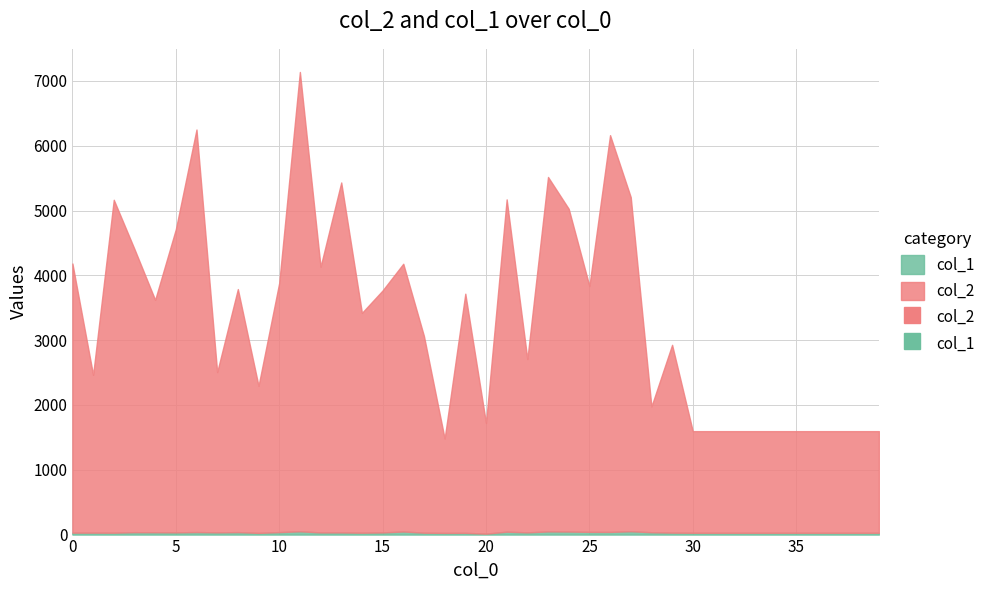

At how many categories does at least one series exceed 3011?

22